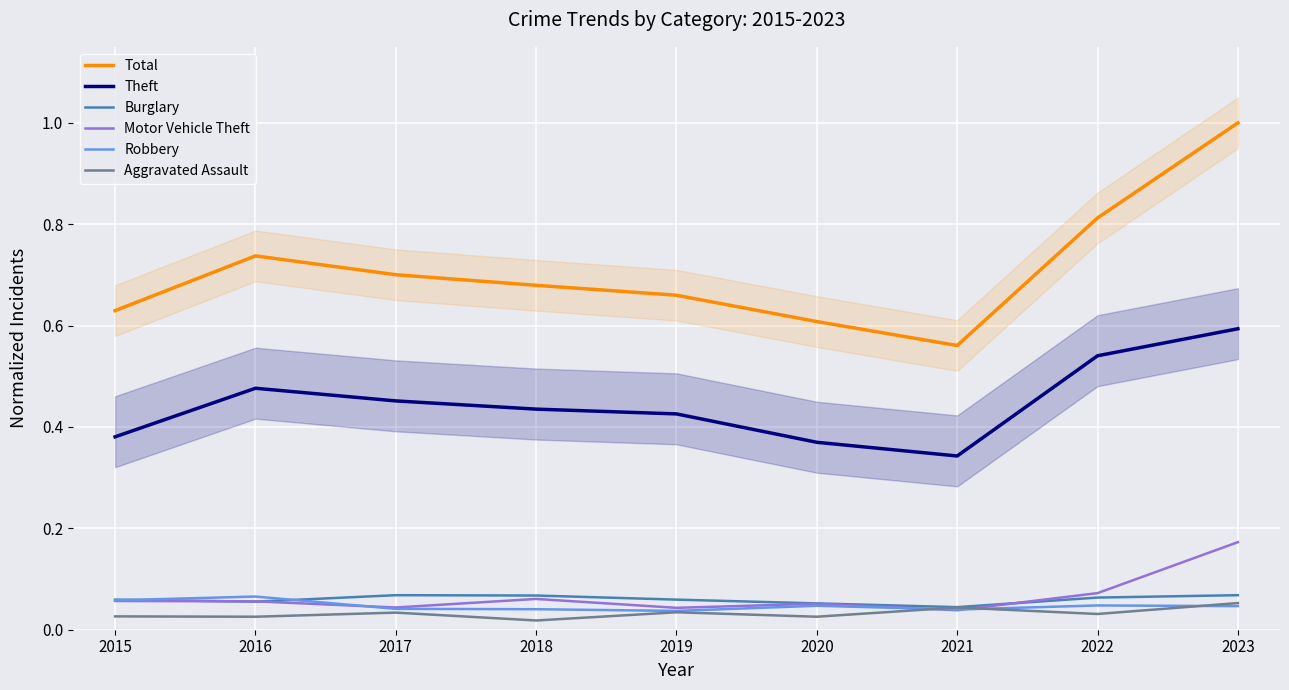

Which series has the largest total across all categories?

Total